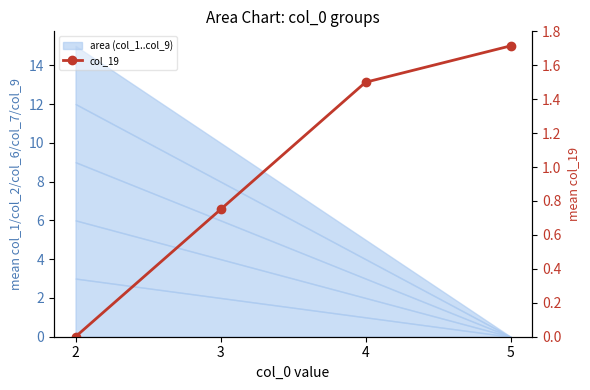

At which category does the chart reach its peak across all series?

5